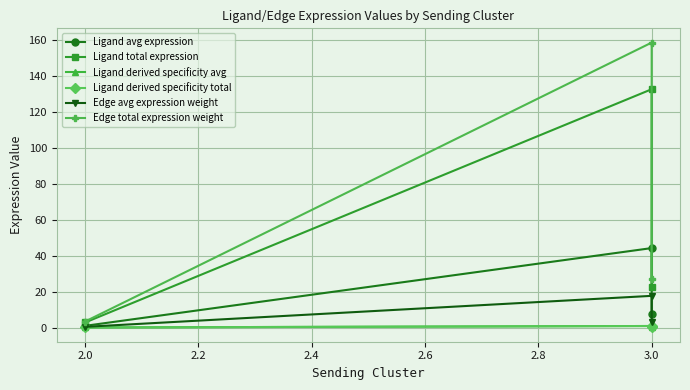

What is the spread (max minus min) of values at 3.0?

157.6